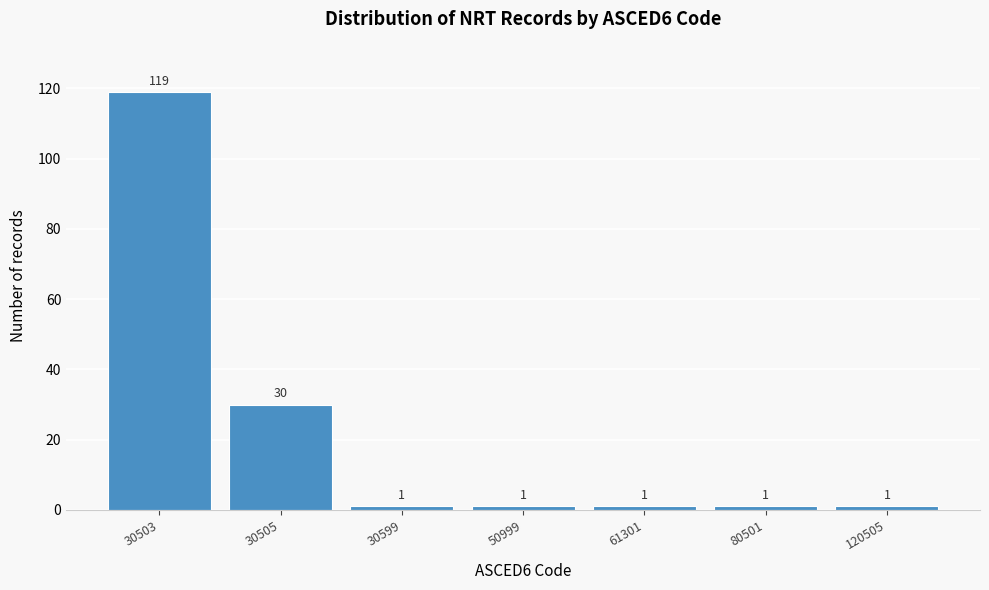

Reading left to right, list all the values displayed in this chart.

30503=119	30505=30	30599=1	50999=1	61301=1	80501=1	120505=1